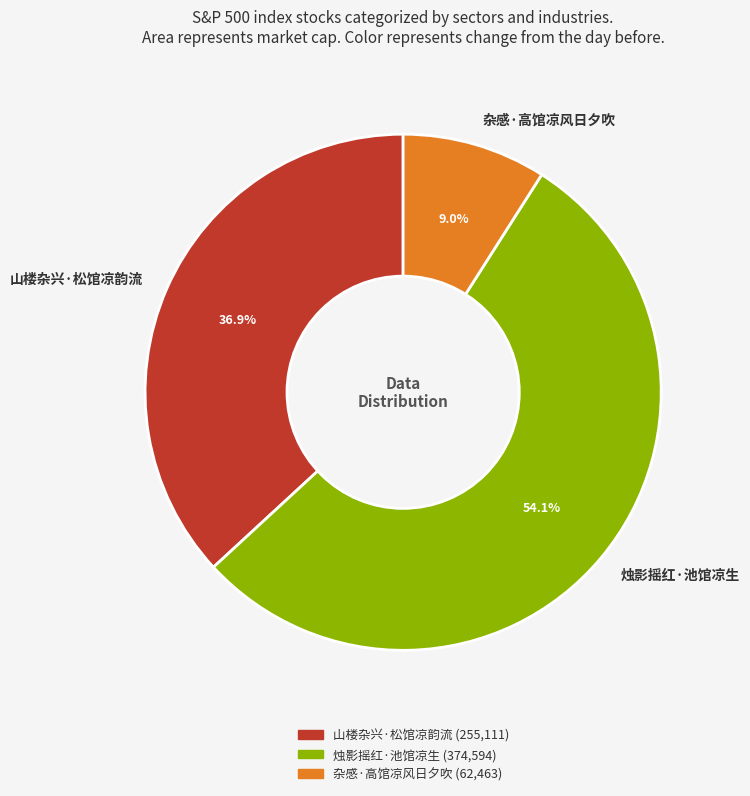

Approximately how many times larger is the value at 烛影摇红·池馆凉生 compared to 山楼杂兴·松馆凉韵流?

1.5